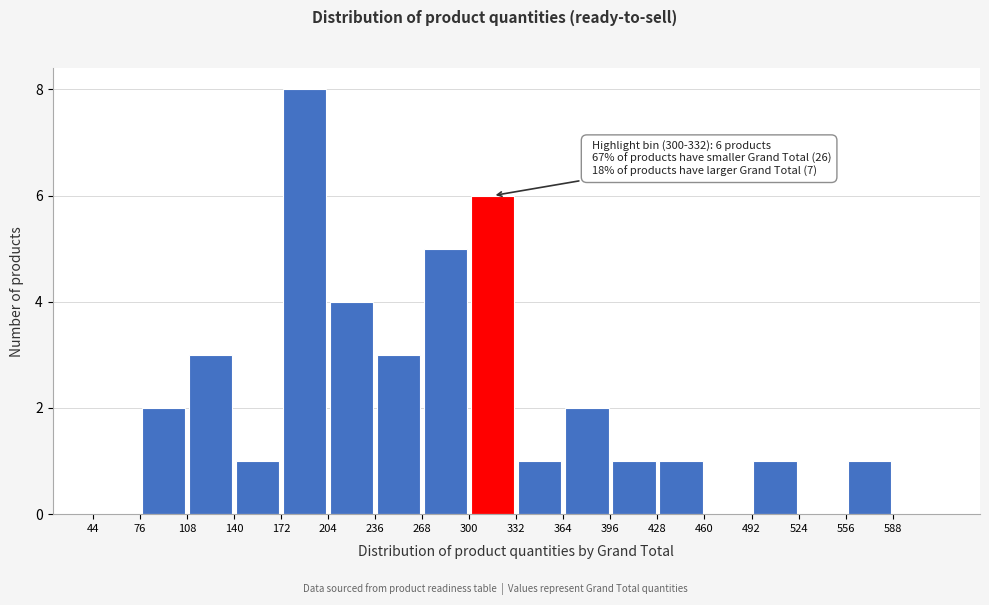

Which range on the x-axis has the tallest bar?

172 to 204